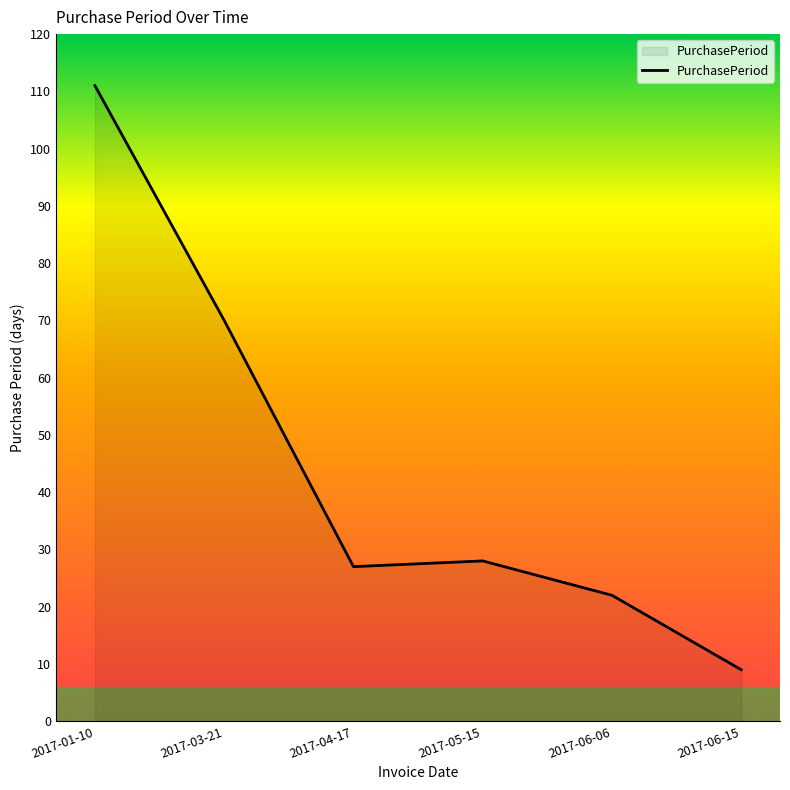

What is the difference between the maximum and second lowest values?

89